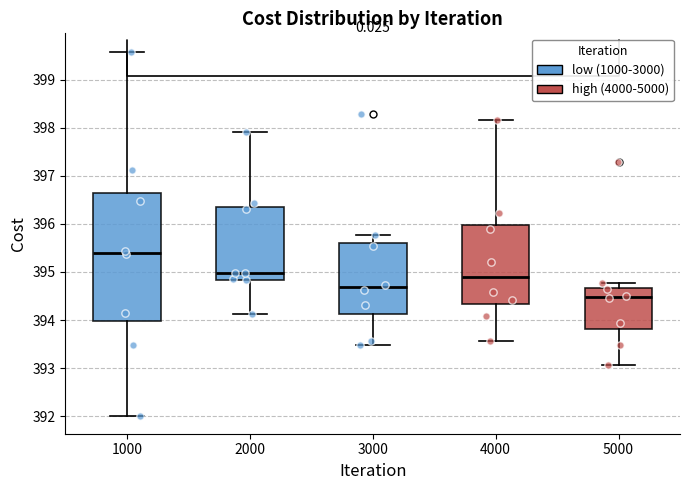

Comparing the boxes themselves (not the whiskers), which one is the tallest?

1000